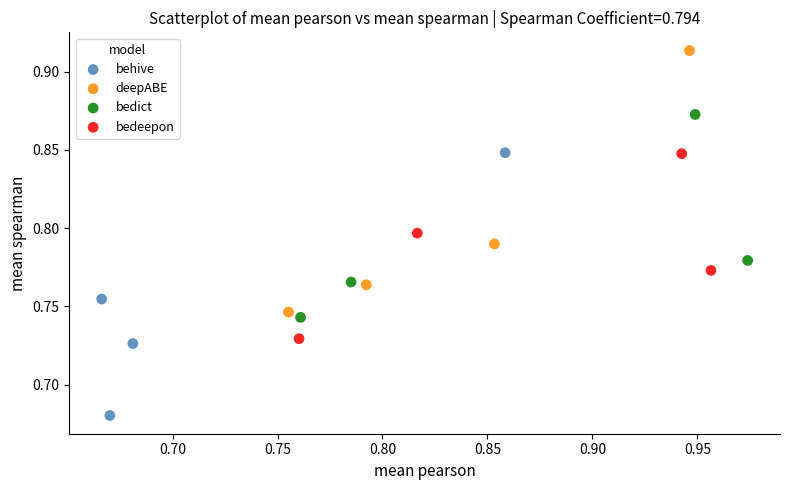

What are all the series names shown in the legend?

behive, deepABE, bedict, bedeepon